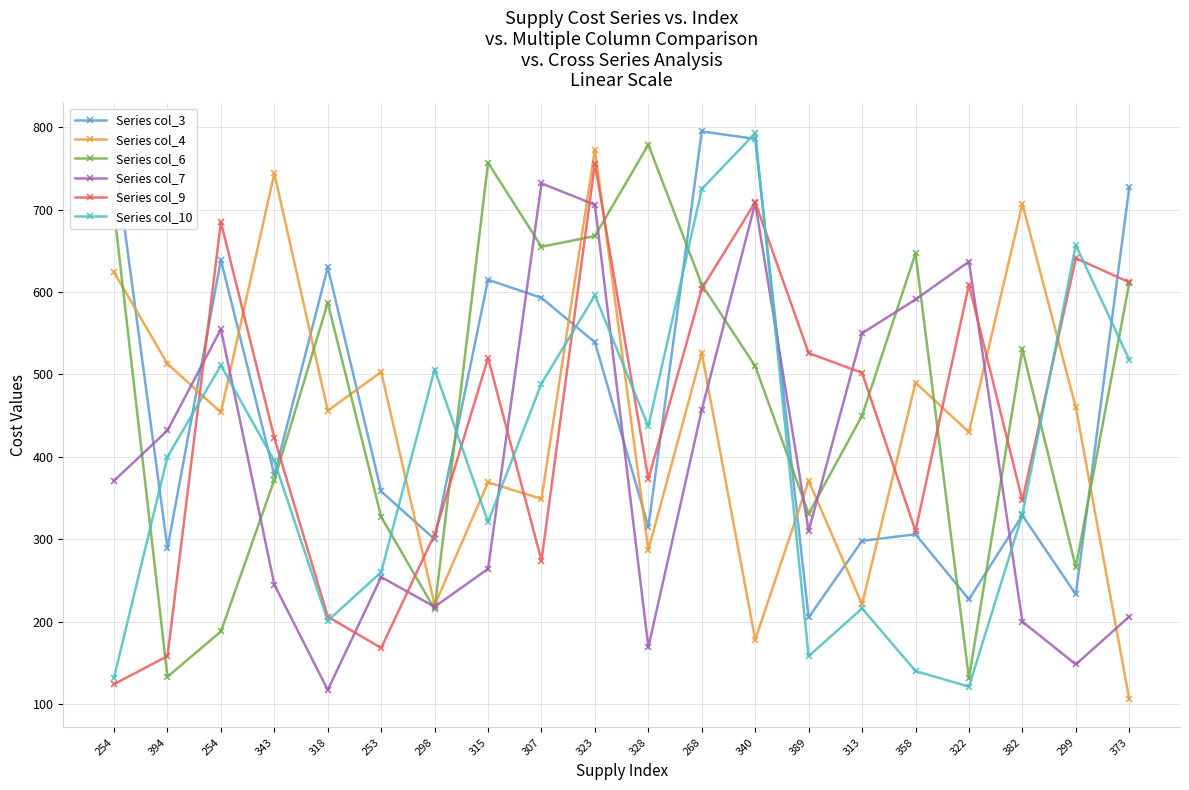

What are all the series names shown in the legend?

Series col_3, Series col_4, Series col_6, Series col_7, Series col_9, Series col_10